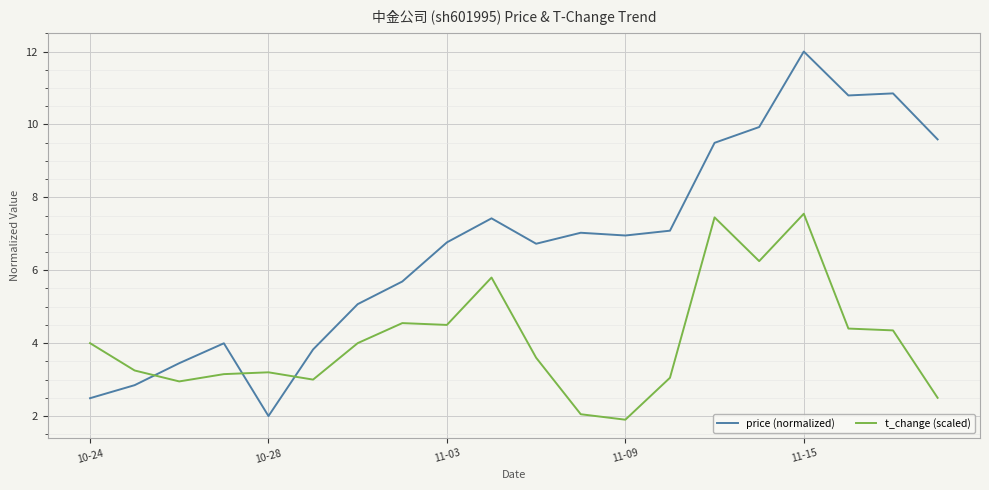

What is the difference between the maximum and minimum values in the price (normalized) series?

10.0